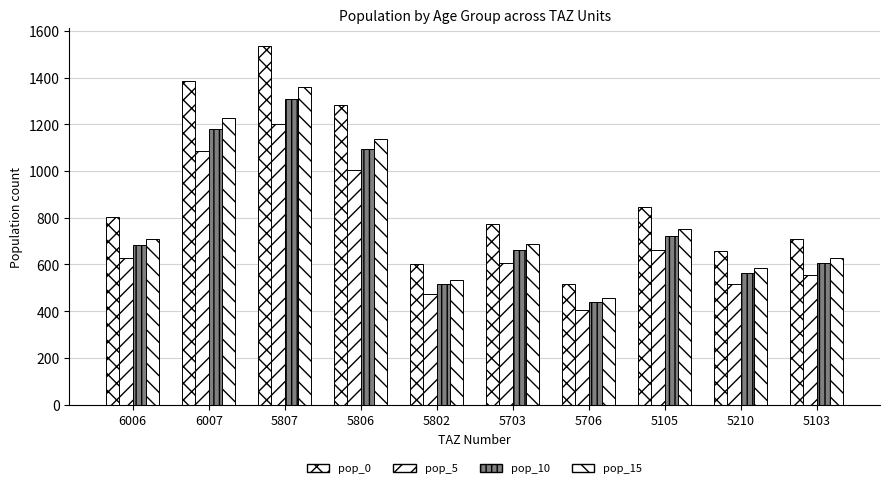

What is the approximate value of pop_5 at 5806?

1004.3